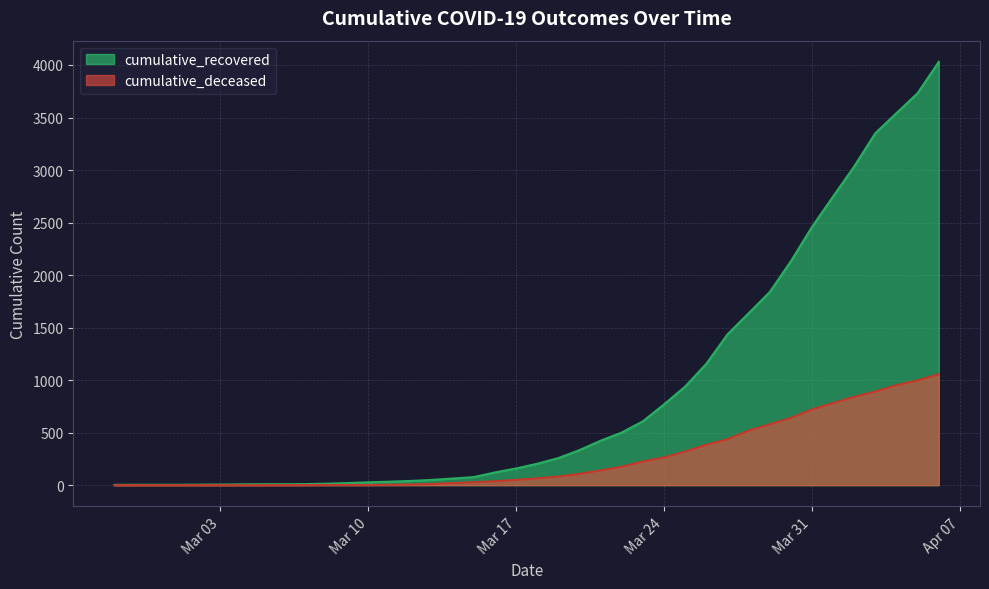

Rank the series at 2020-03-07 from highest to lowest value.

cumulative_recovered, cumulative_deceased